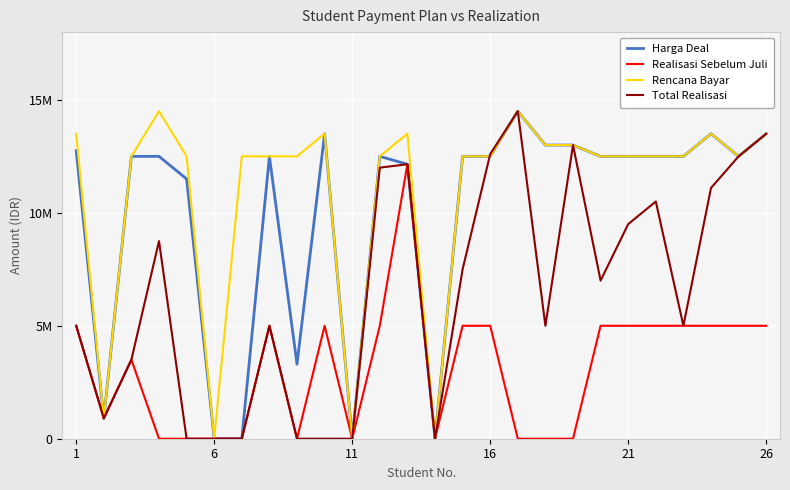

At how many categories does at least one series exceed 8?

22